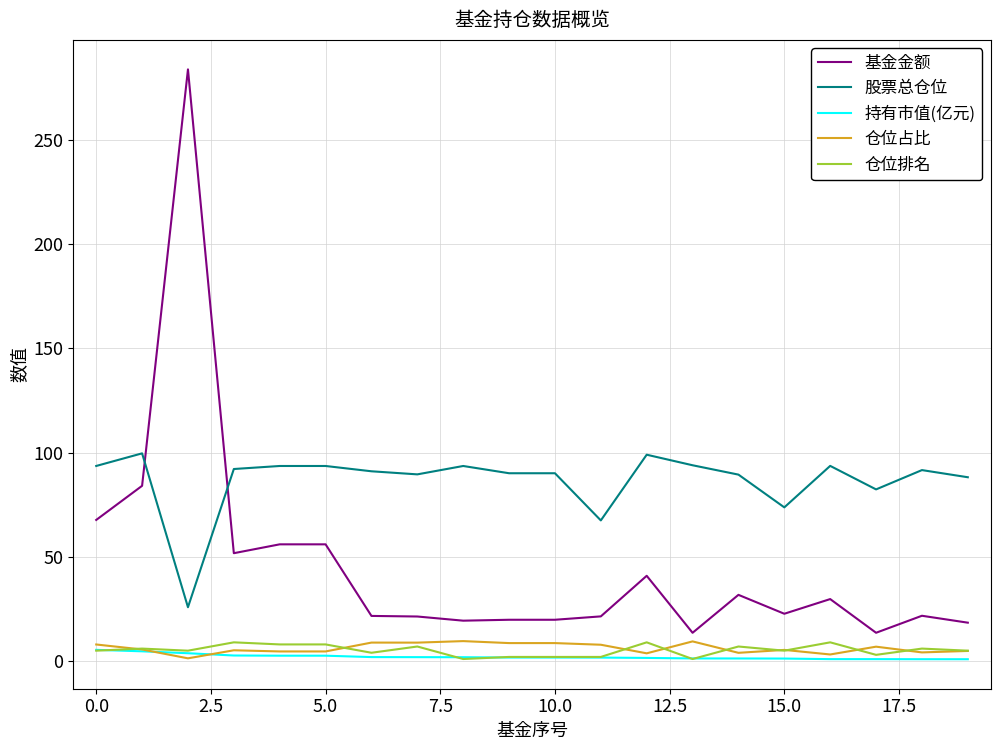

What is the difference between the maximum and minimum values in the 股票总仓位 series?

73.8